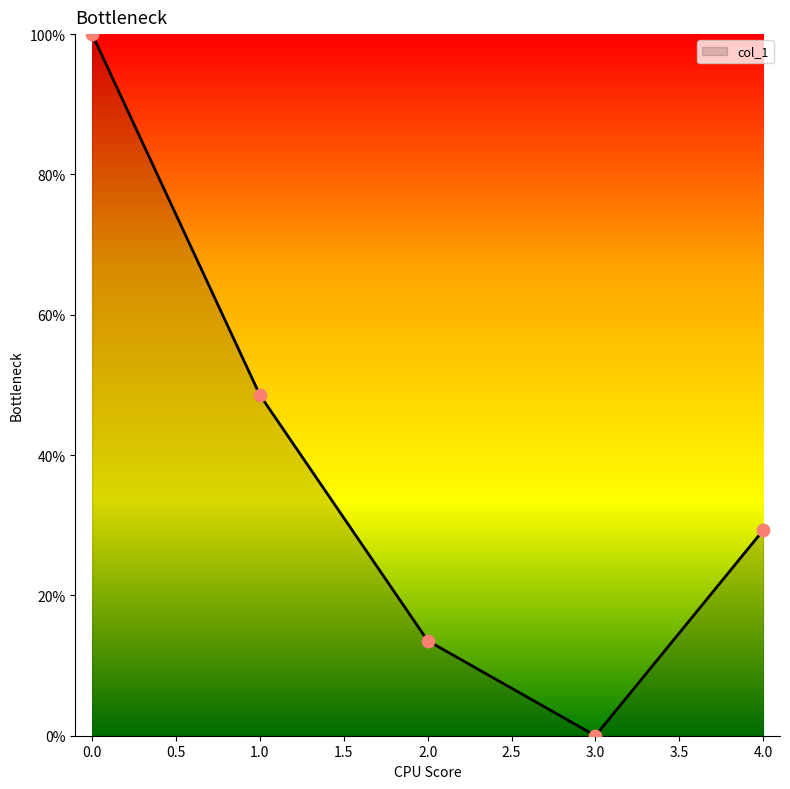

What is the change in value from 2.0 to 4.0?

+15.7